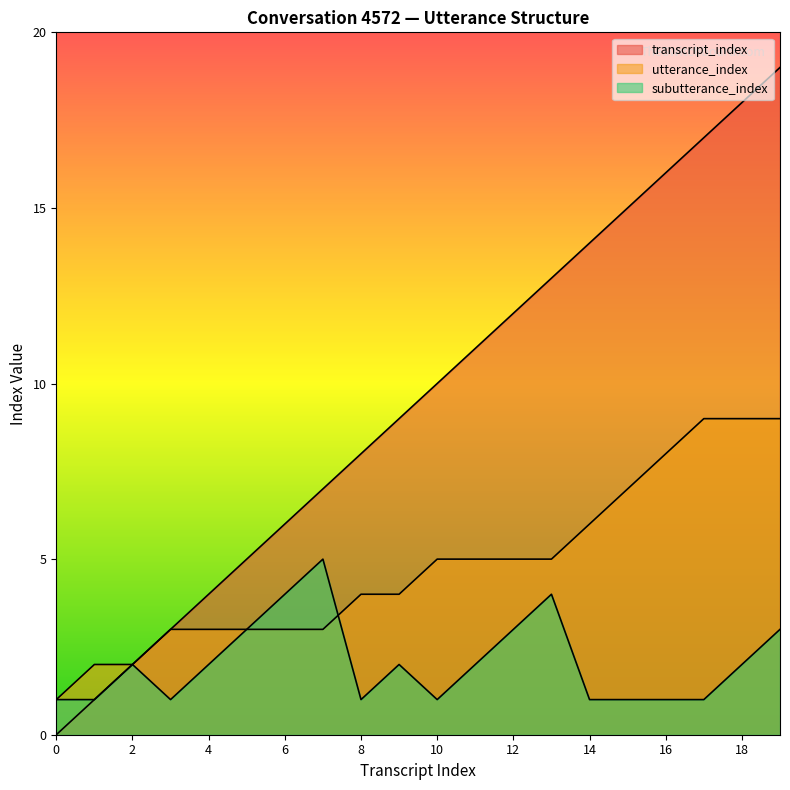

What is the sum of all transcript_index values?

190